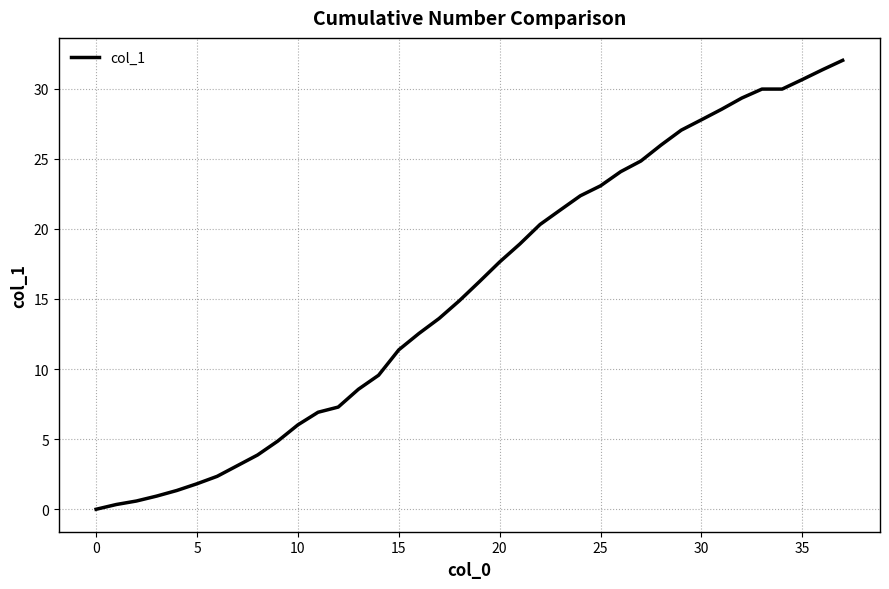

Count the number of categories in the chart.

38